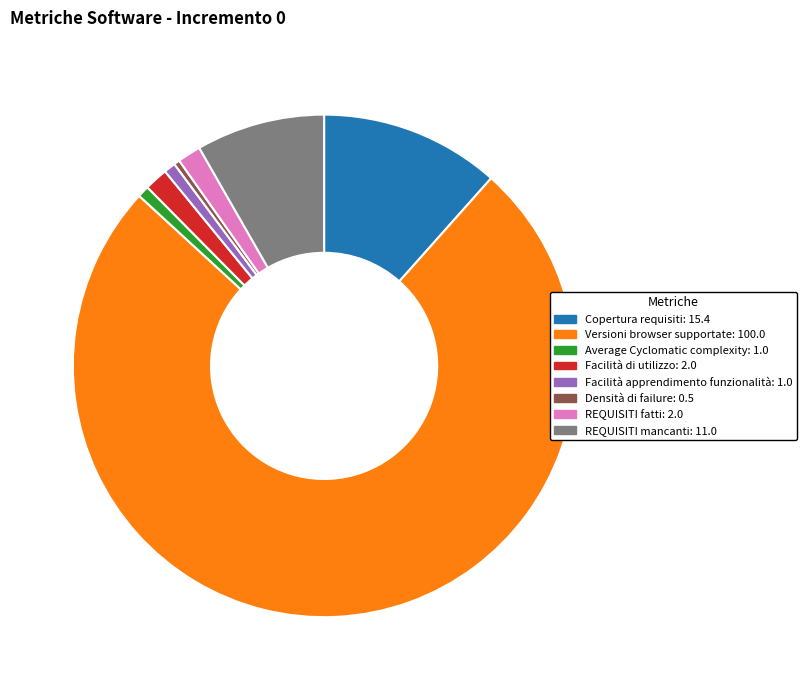

Is it true that Average Cyclomatic complexity: 1.0 is 1% of the pie?

True